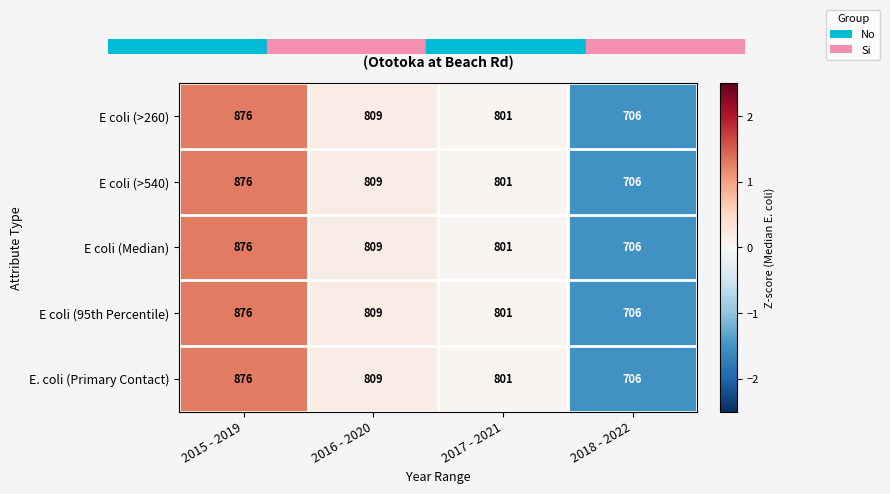

The E coli (Median) series shows 1089 at 2017 - 2021. True or false?

False